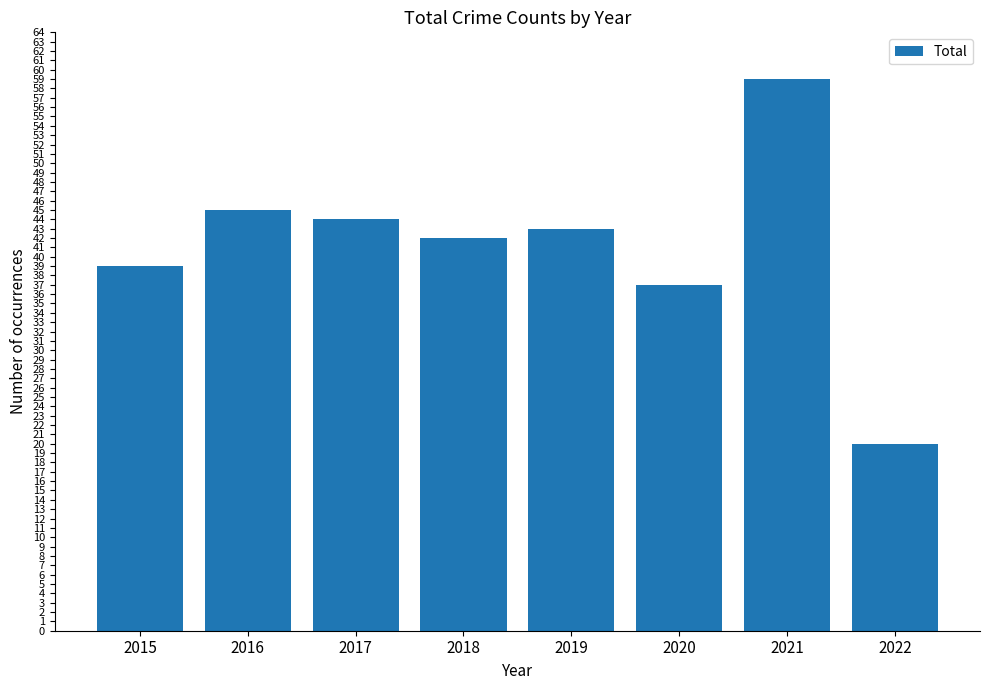

The value at 2021 is 12. True or false?

False